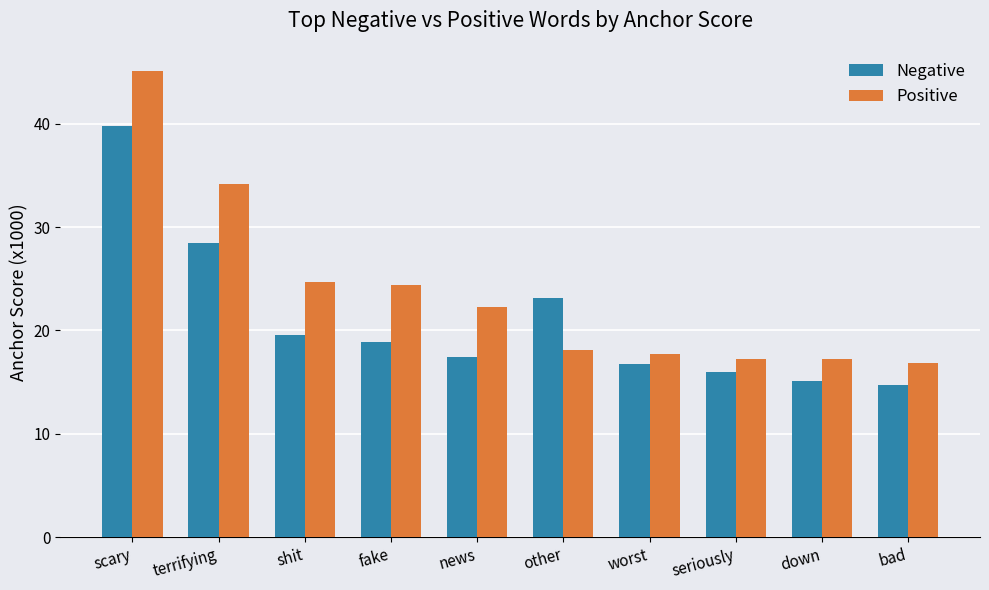

What position from the right is seriously?

3